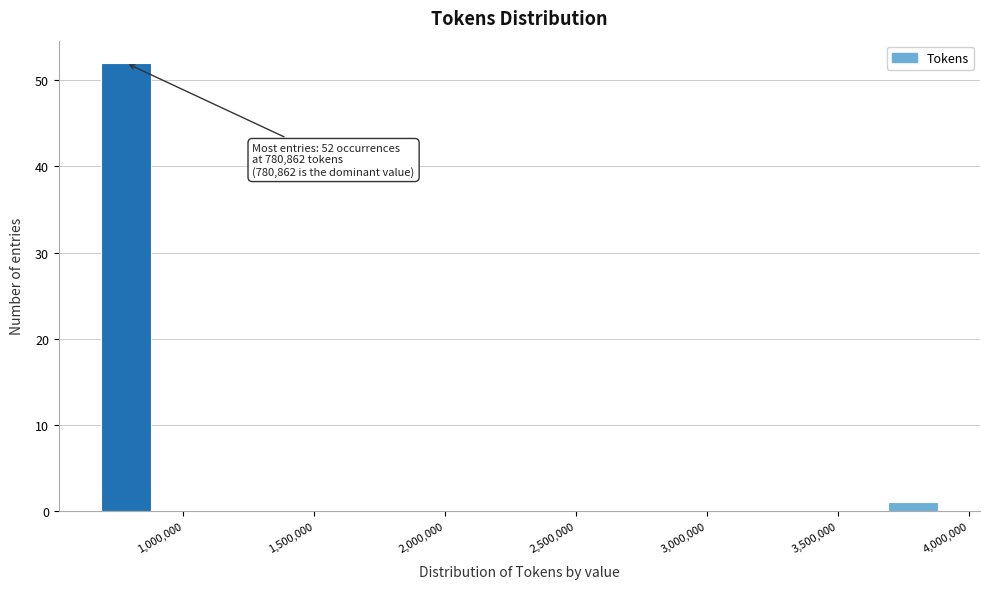

Which range on the x-axis has the tallest bar?

650000 to 900000